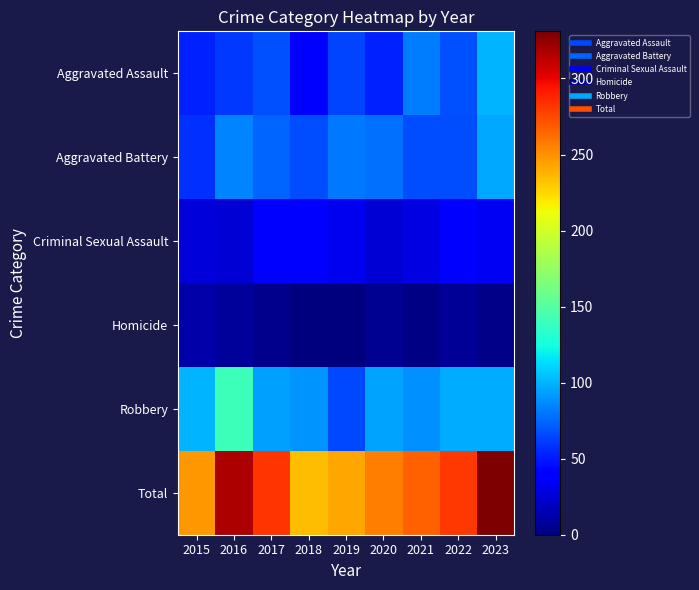

Reading left to right, what are all the values shown in this chart?

Aggravated Assault: 2015=52	2016=60	2017=68	2018=37	2019=64	2020=53	2021=82	2022=68	2023=100
Aggravated Battery: 2015=57	2016=85	2017=74	2018=66	2019=81	2020=78	2021=66	2022=67	2023=96
Criminal Sexual Assault: 2015=27	2016=25	2017=41	2018=41	2019=33	2020=25	2021=29	2022=41	2023=34
Homicide: 2015=12	2016=8	2017=5	2018=1	2019=0	2020=6	2021=2	2022=7	2023=3
Robbery: 2015=100	2016=140	2017=94	2018=90	2019=65	2020=95	2021=88	2022=98	2023=98
Total: 2015=248	2016=318	2017=282	2018=235	2019=243	2020=257	2021=267	2022=281	2023=331